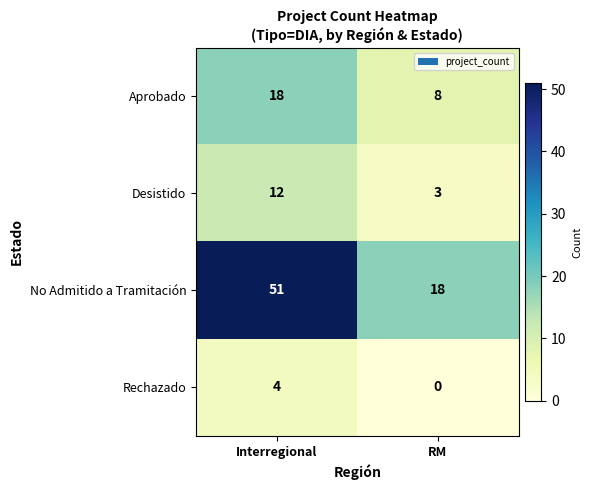

How many categories are shown in the chart?

2